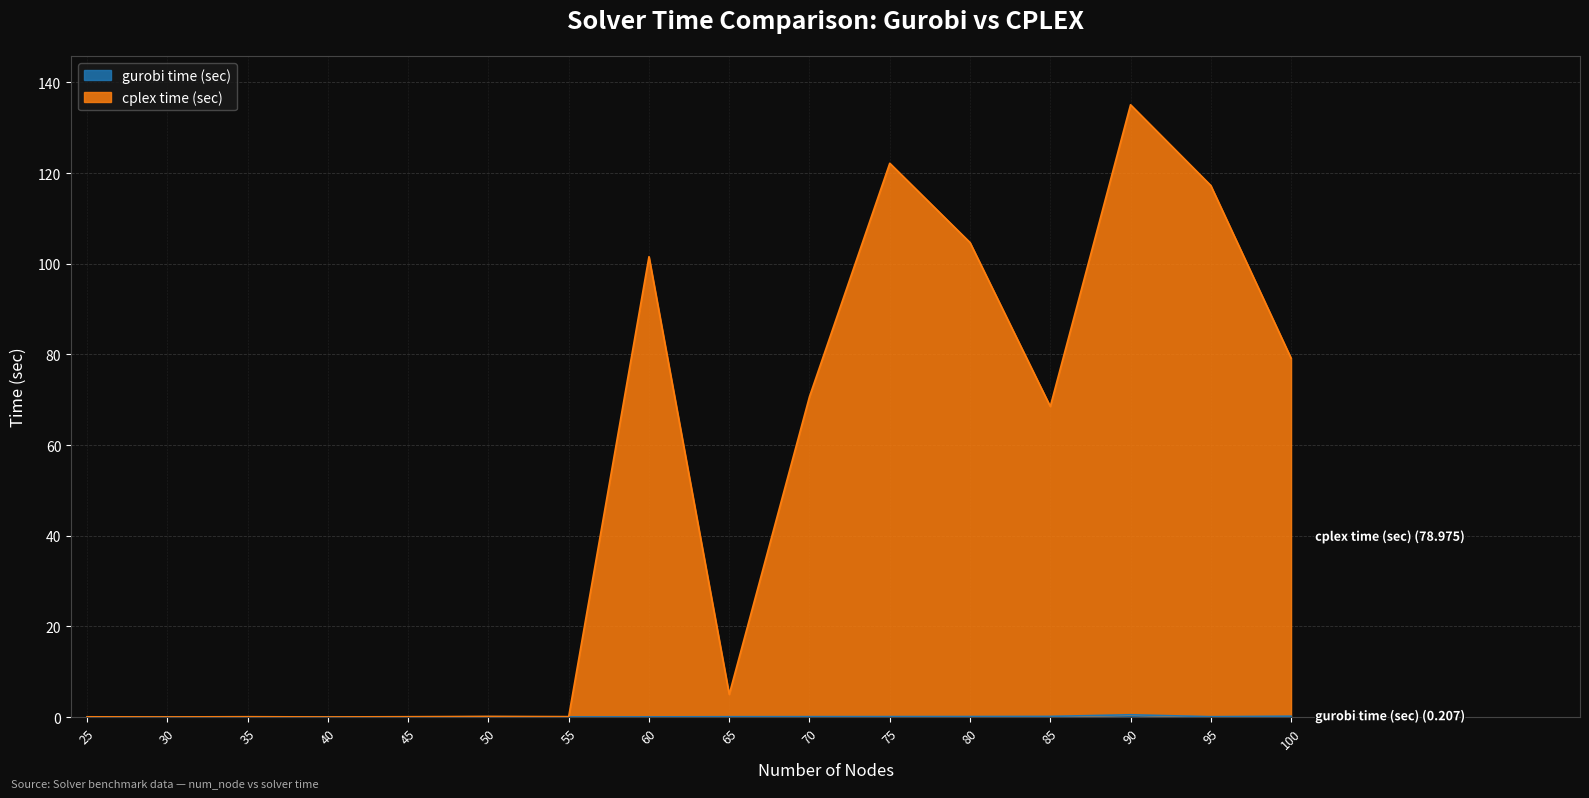

What is the total value across all series at 45?

0.1